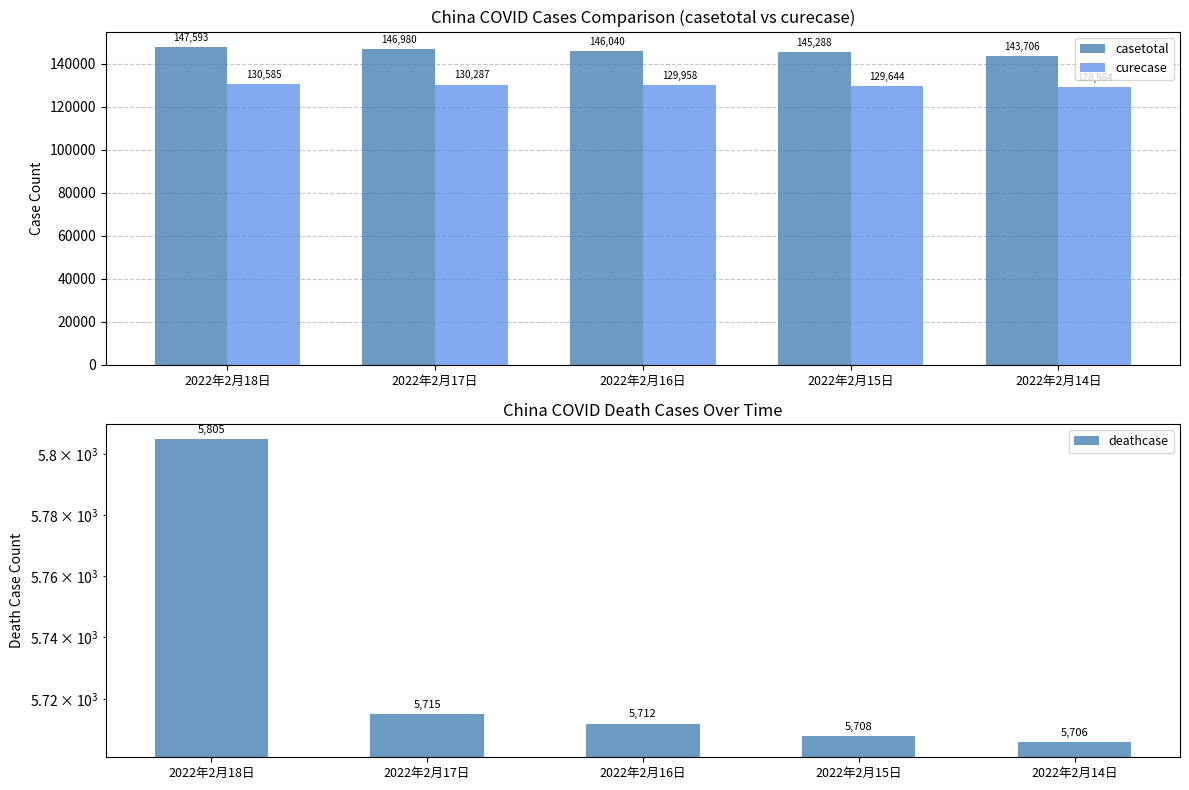

What is the spread (max minus min) of values at 2022年2月17日?

141265